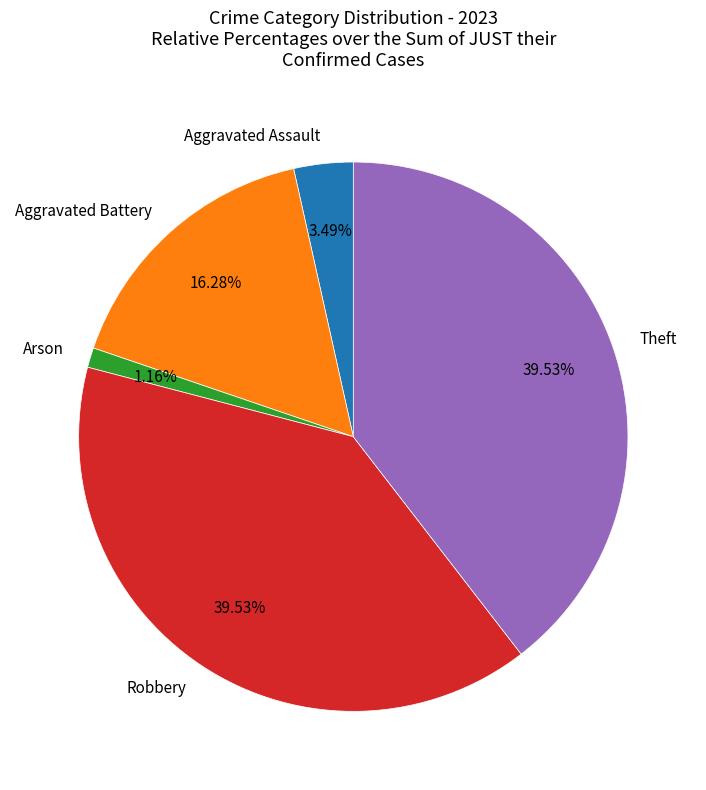

Which category has the smallest portion of the pie?

Arson